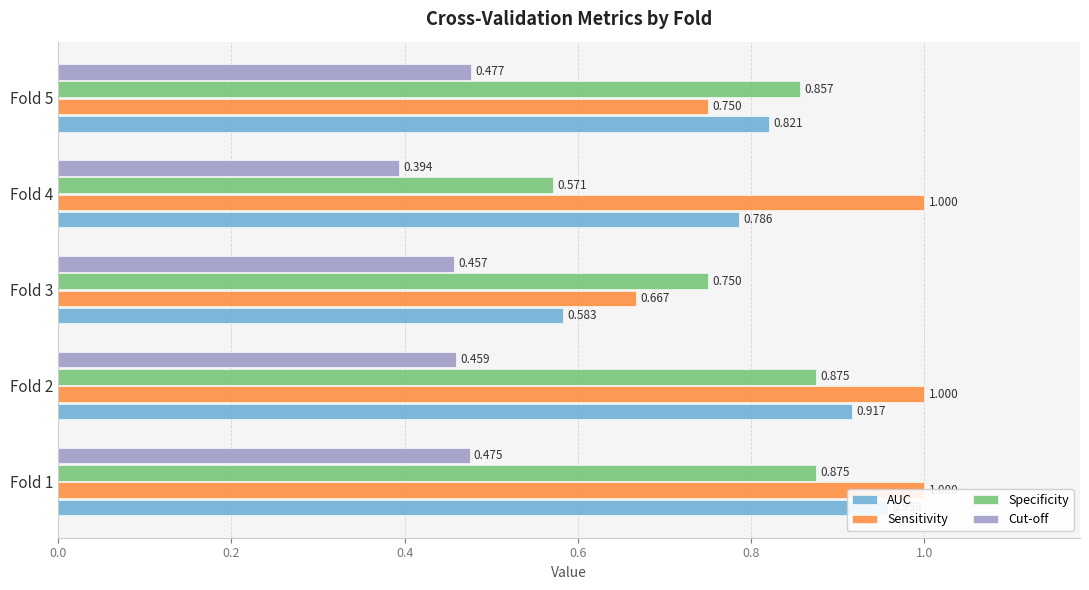

How many AUC values are between 0 and 1?

5